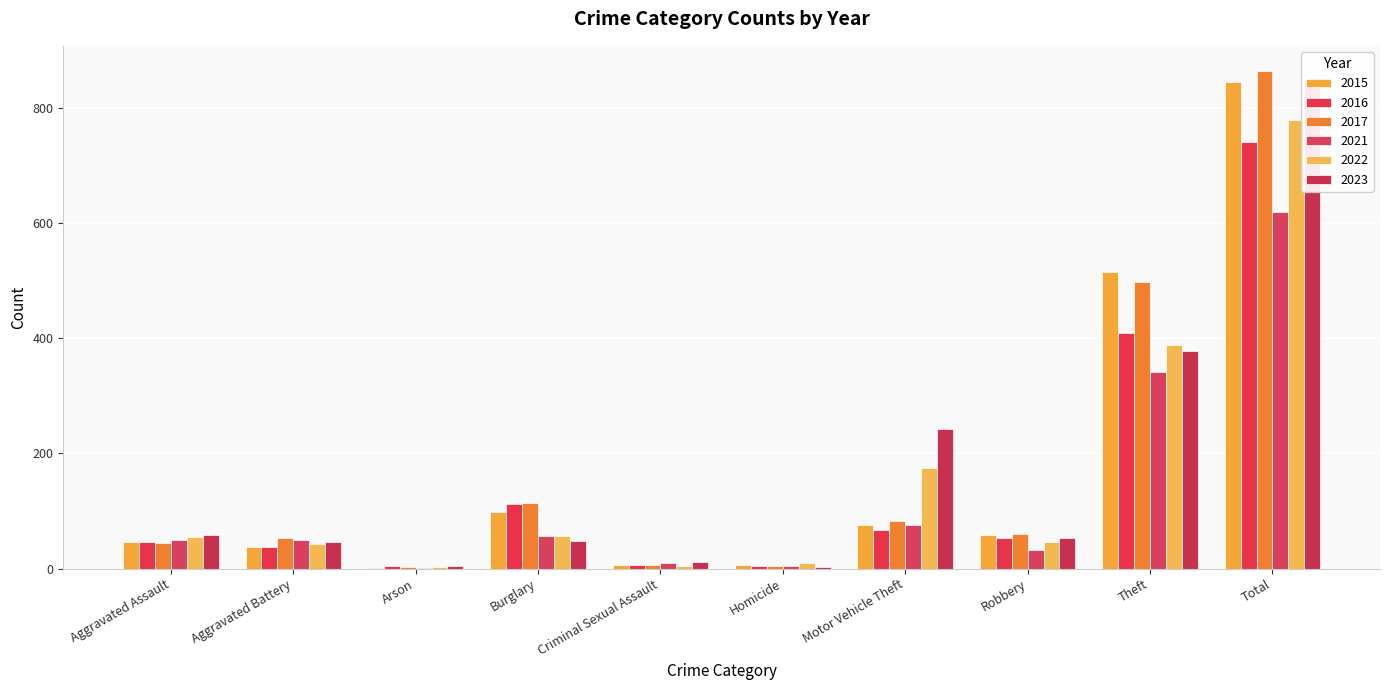

Reading right to left, what are all the values shown in this chart?

2015: 845	515	59	75	6	7	98	1	38	46
2016: 741	409	54	67	5	7	112	4	37	46
2017: 864	497	60	82	4	7	114	2	54	44
2021: 618	341	32	75	4	9	57	1	49	50
2022: 779	388	46	175	9	5	56	3	42	55
2023: 844	377	53	243	2	11	48	4	47	59